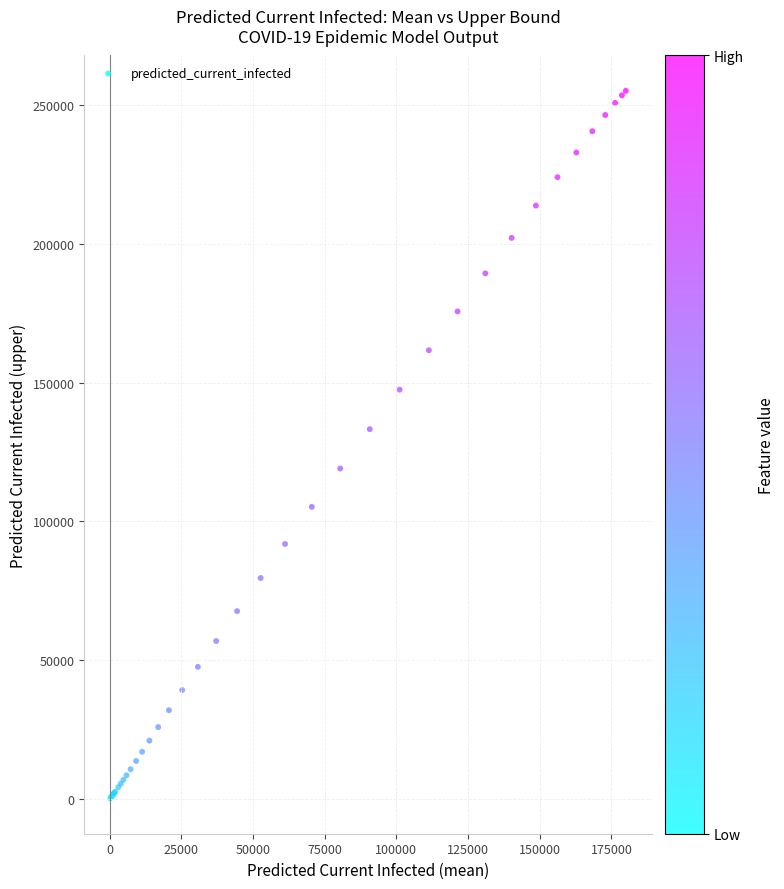

What Y value in the scatter plot is closest to 127669?

133222